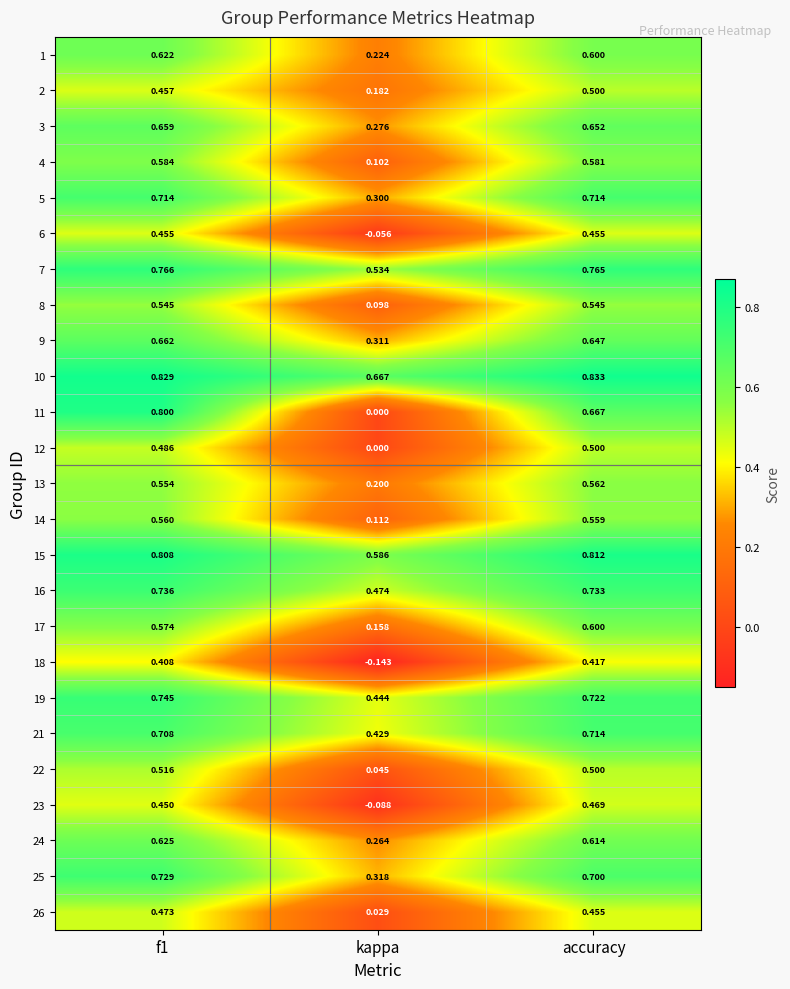

At how many categories does at least one series exceed 0?

3